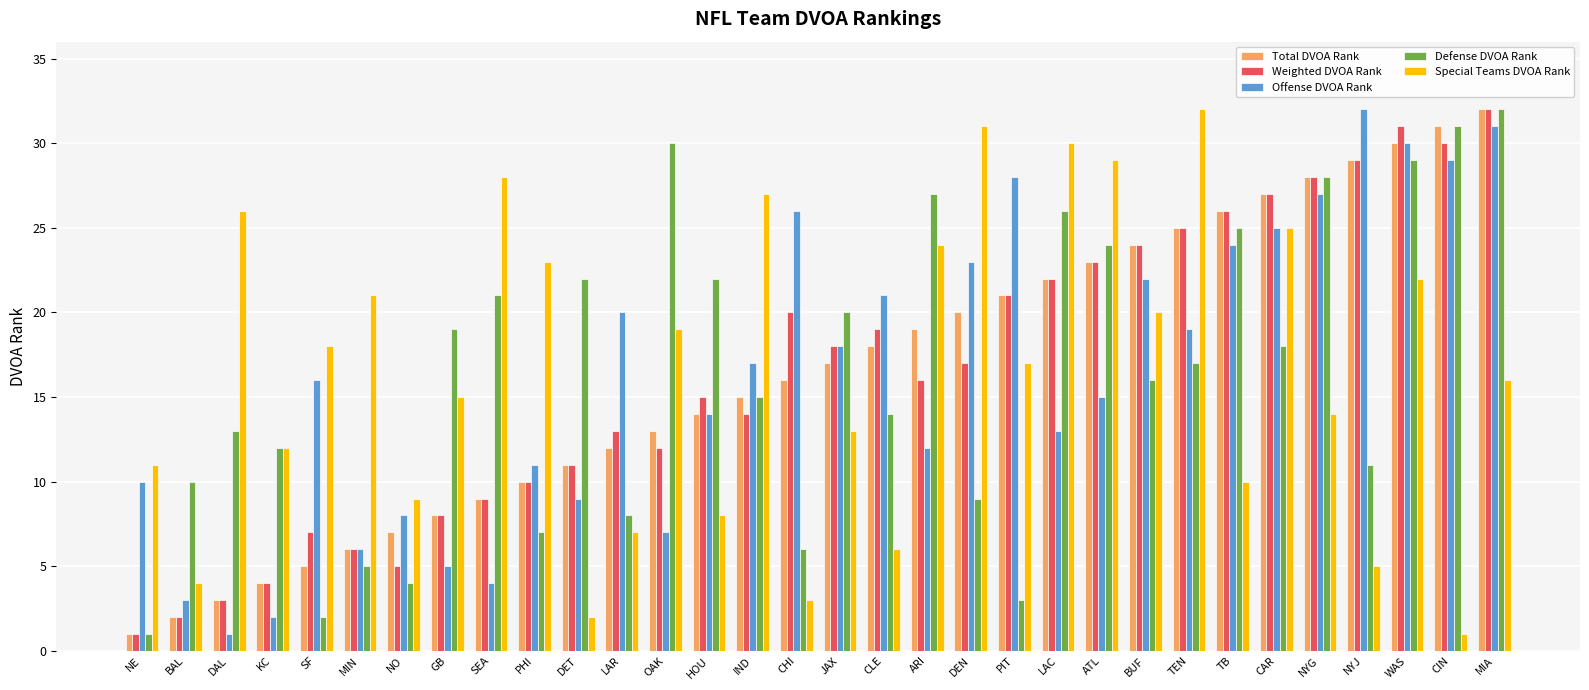

Is the value of Weighted DVOA Rank at WAS greater than the value of Total DVOA Rank at SEA?

Yes